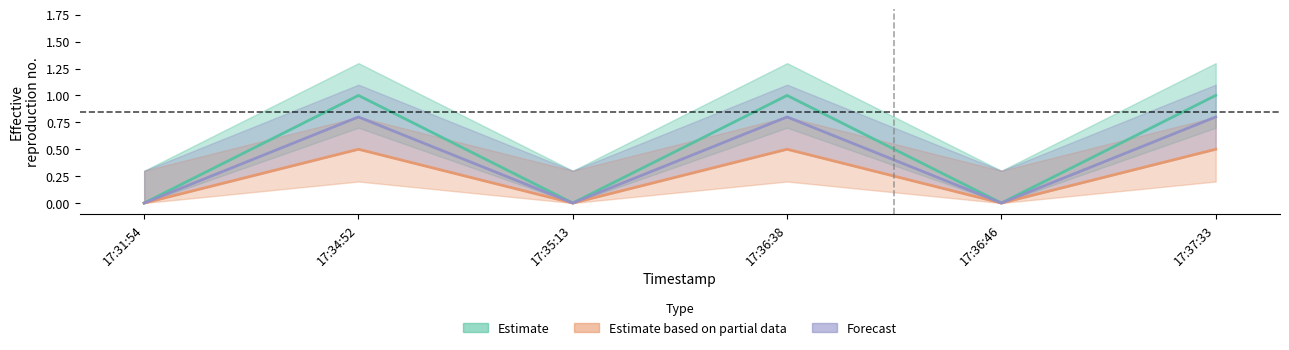

Which has a higher value, 17:36:46 or 17:35:13?

17:36:46